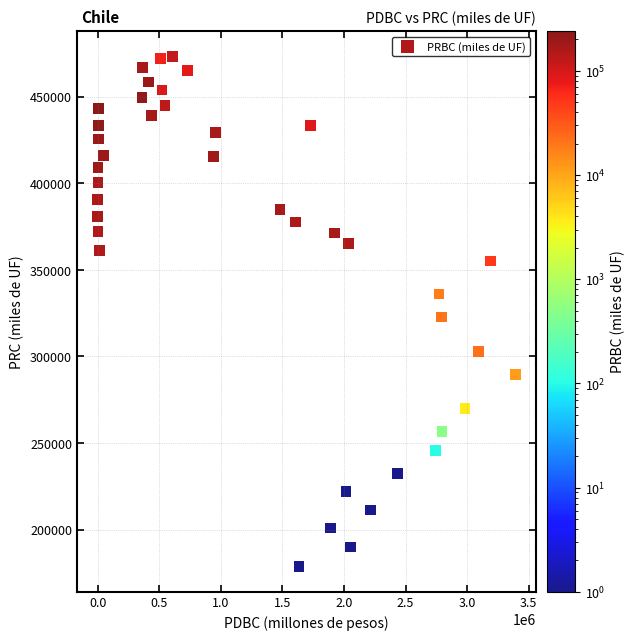

What is the range of X values (max minus min)?

3388190